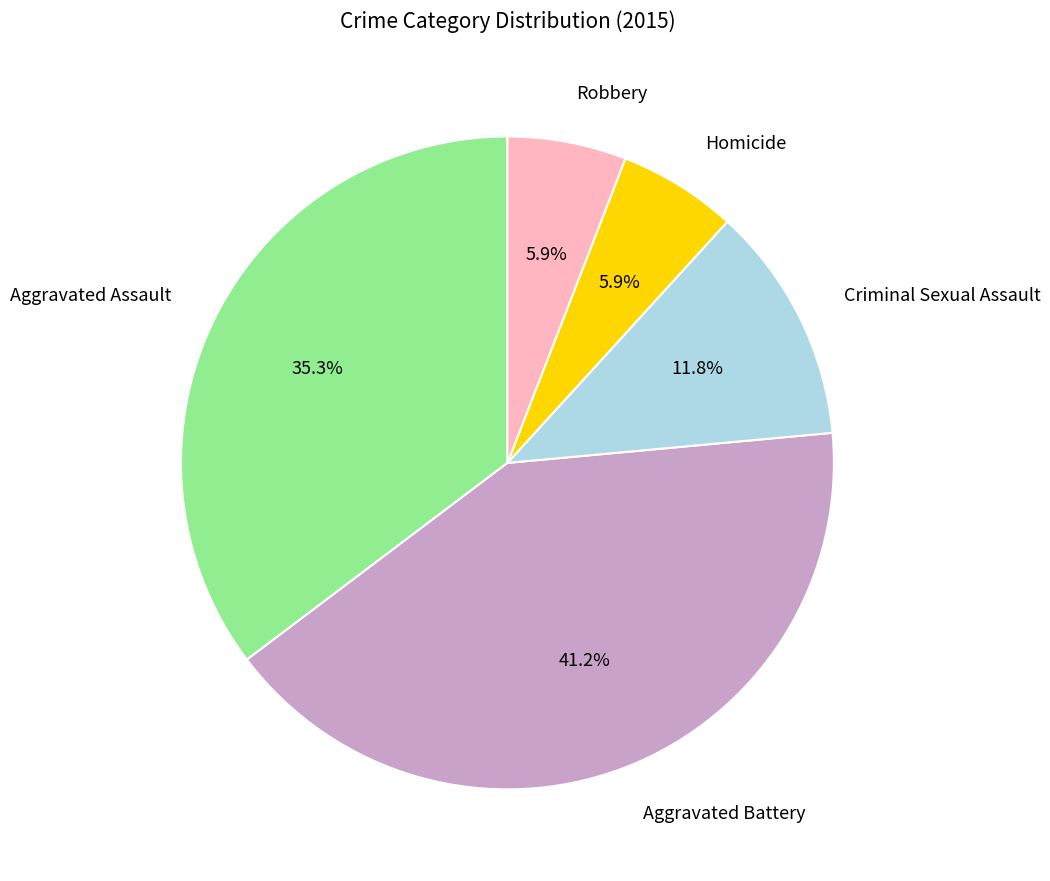

Approximately how many times larger is the value at Aggravated Assault compared to Robbery?

6.0